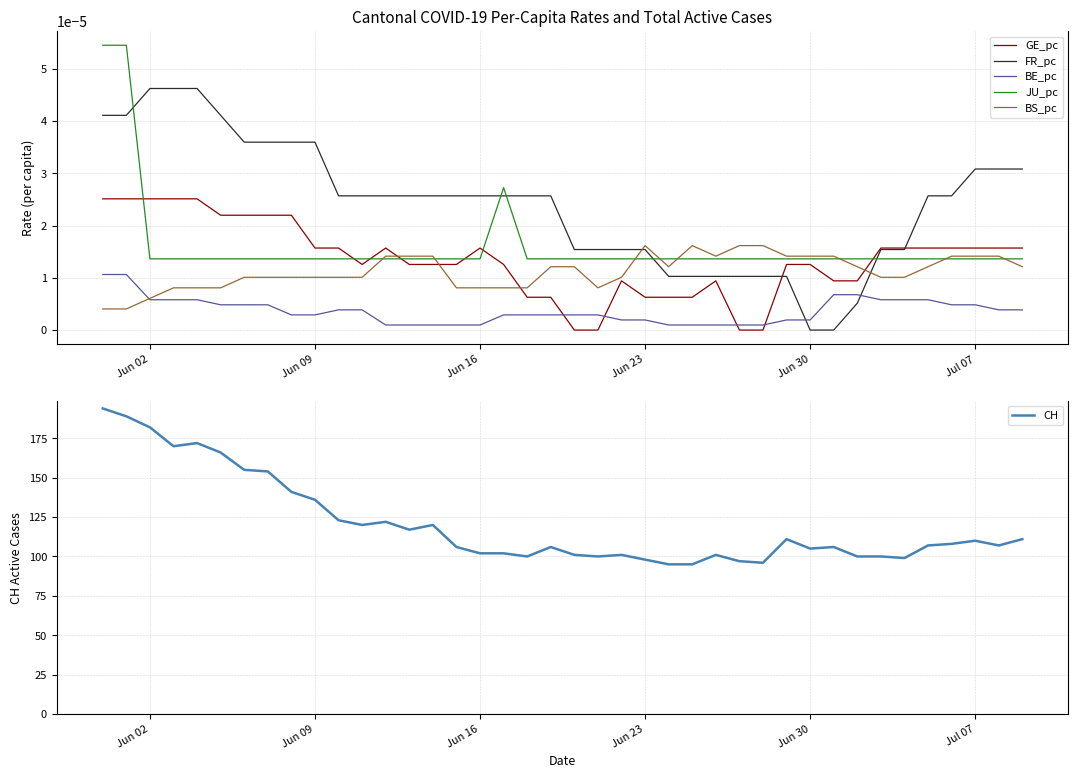

At how many categories does at least one series exceed 122?

11